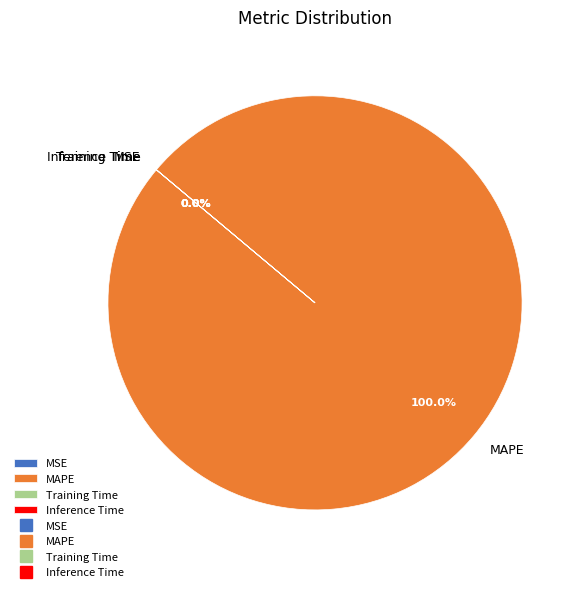

Rank the categories by value from highest to lowest.

MAPE, MSE, Inference Time, Training Time